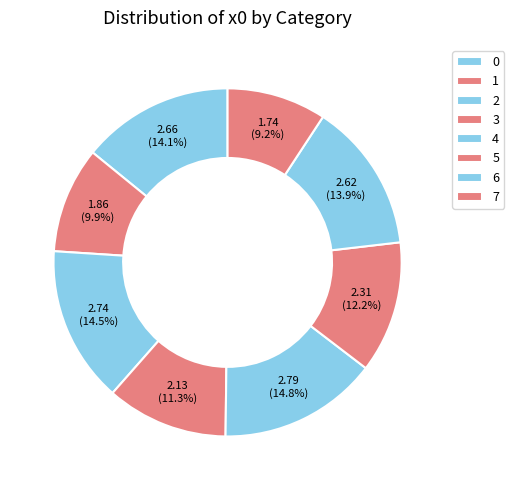

What is the change in value from 2 to 5?

-0.4